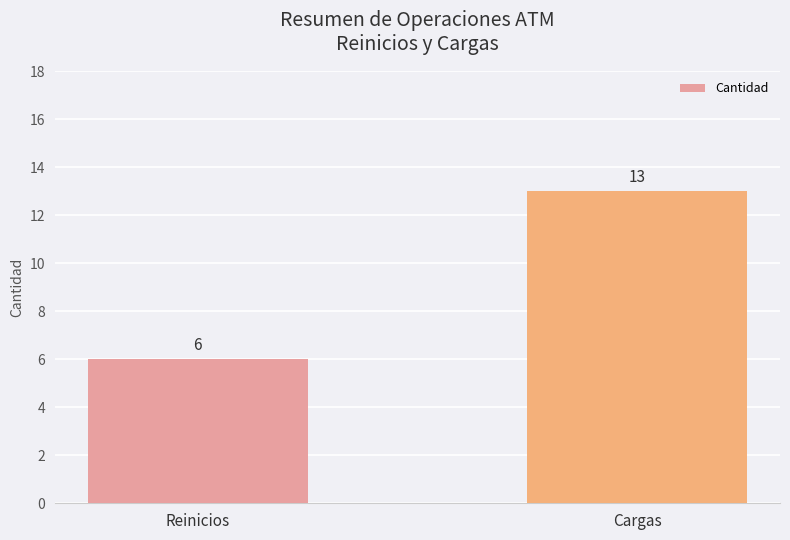

What is the label of the 1st bar from the left?

Reinicios